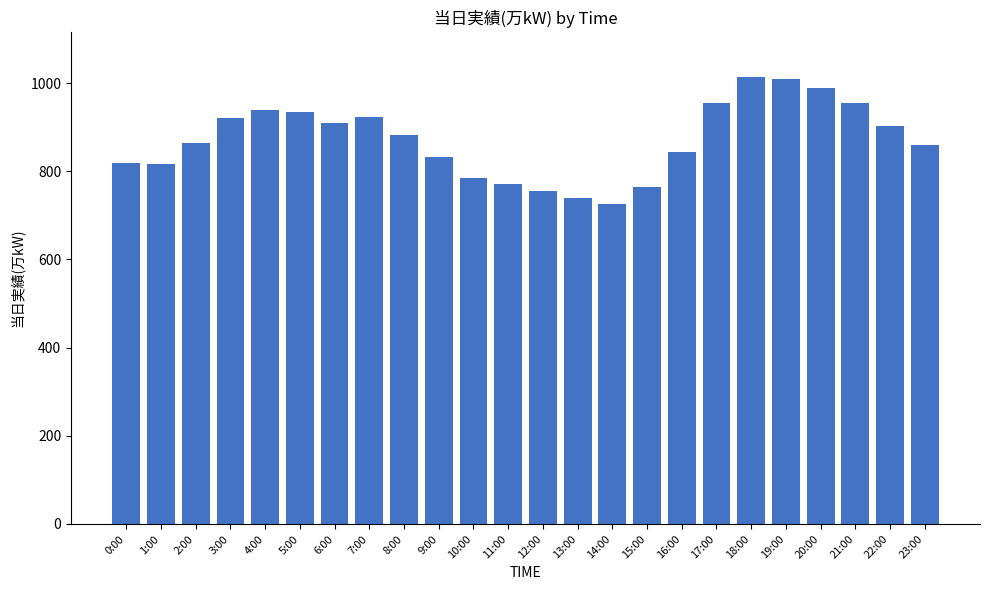

How many series are shown in this chart?

1